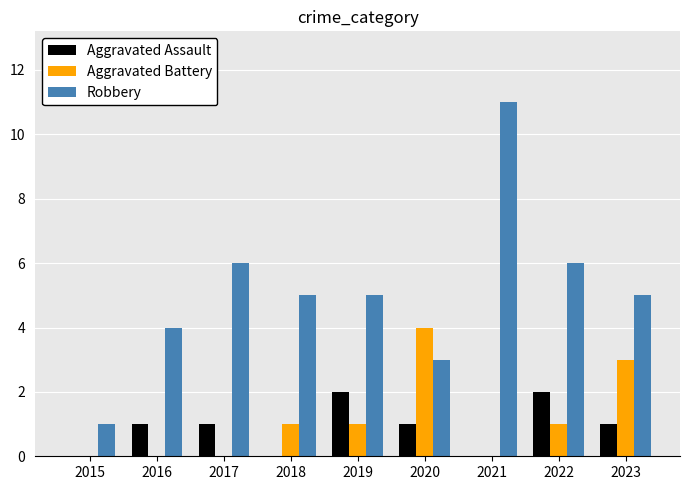

At which category does the chart reach its peak across all series?

2021